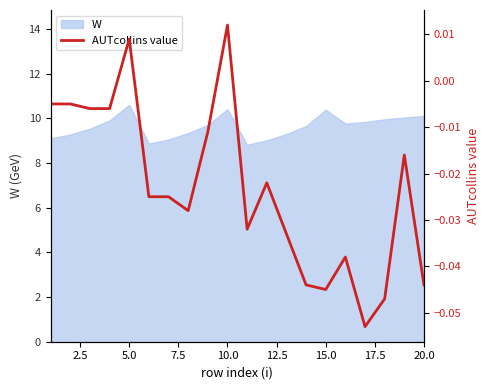

True or false: W has a value of 3.9 at 20.0.

False